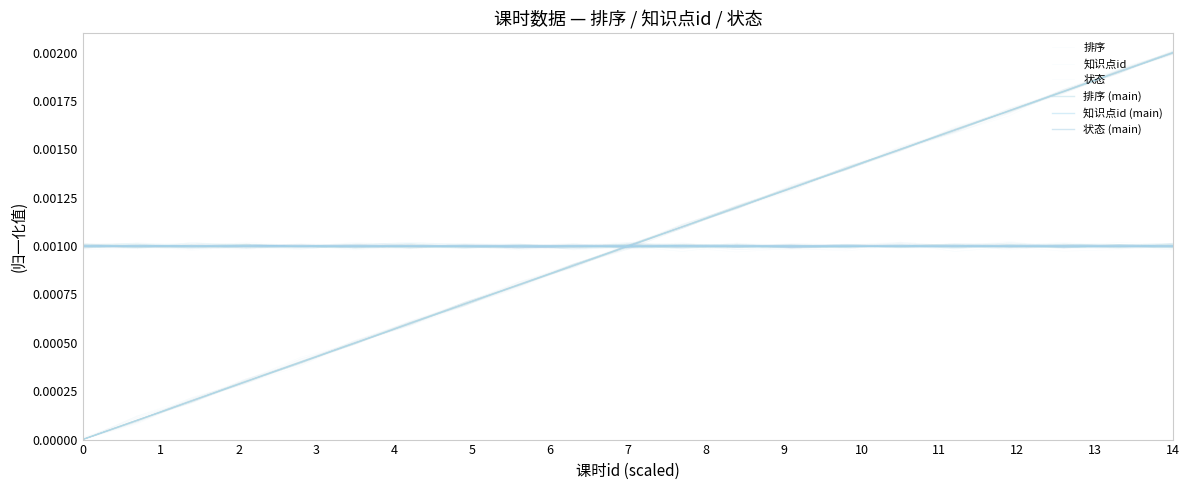

How many times do 知识点id (main) and 知识点id cross each other?

12